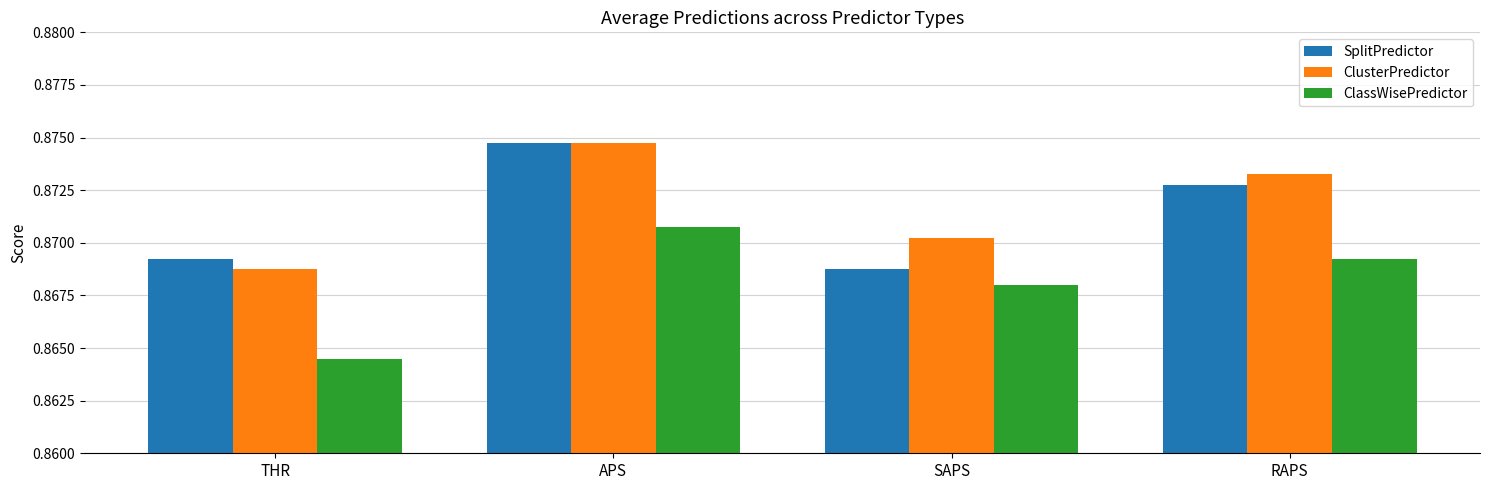

Is it true that SplitPredictor equals 0.3 at THR?

False